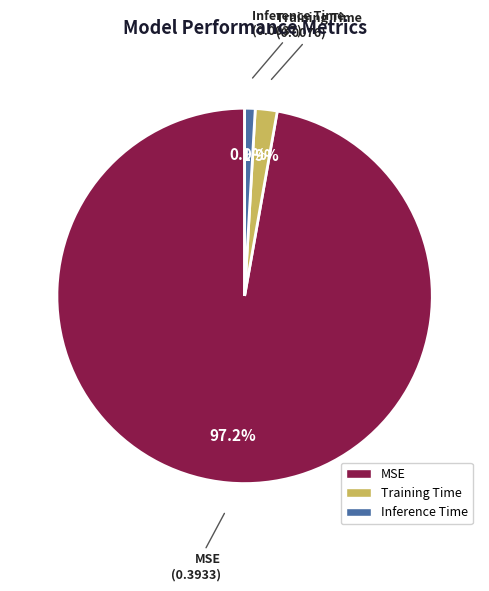

Which has a higher value, Training Time or MSE?

MSE